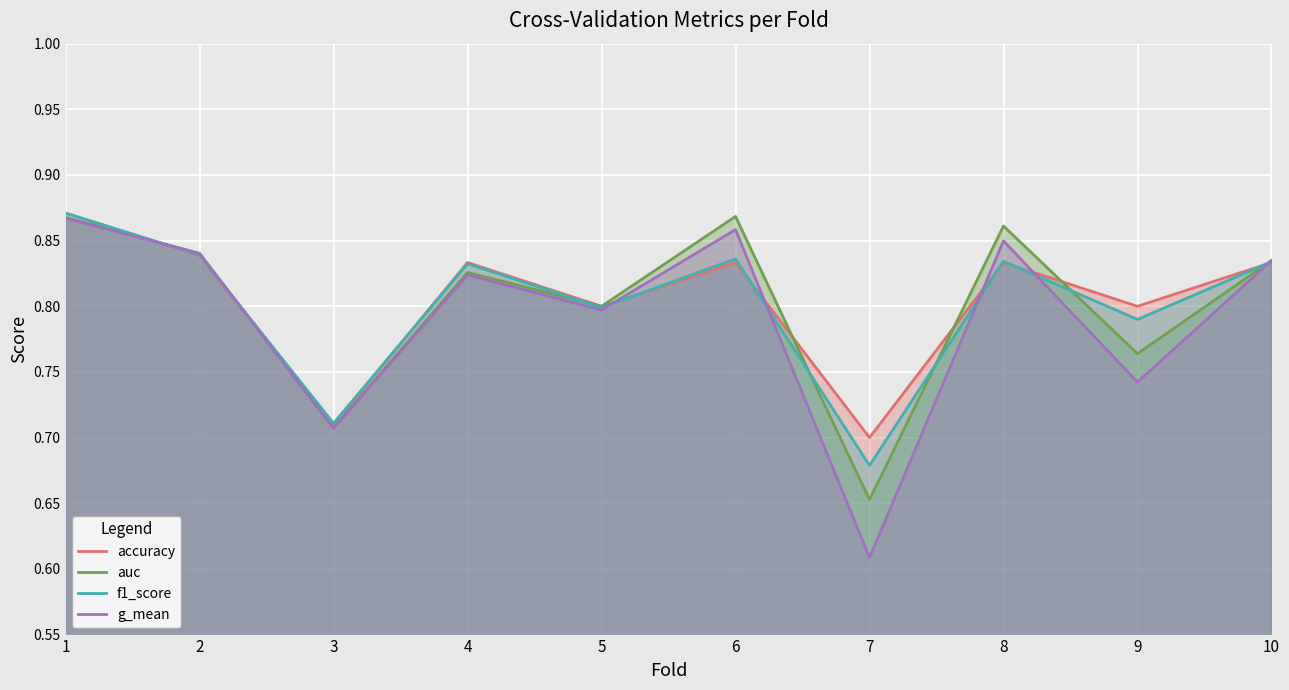

At which category does auc reach its first local valley?

3